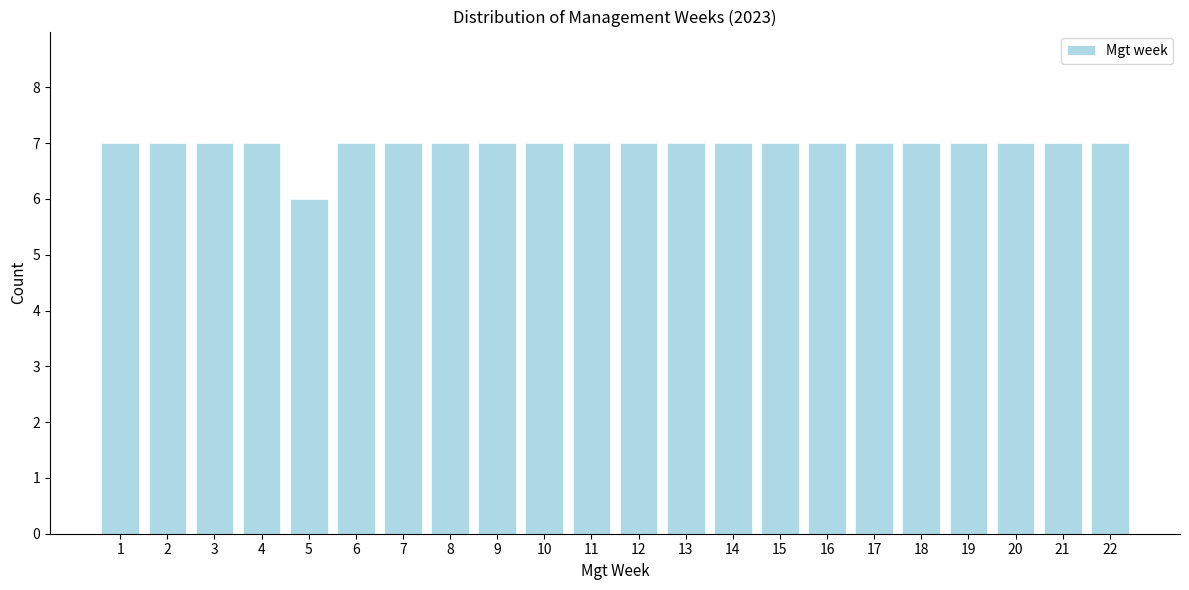

Reading left to right, extract all data points from this chart.

7	7	7	7	6	7	7	7	7	7	7	7	7	7	7	7	7	7	7	7	7	7